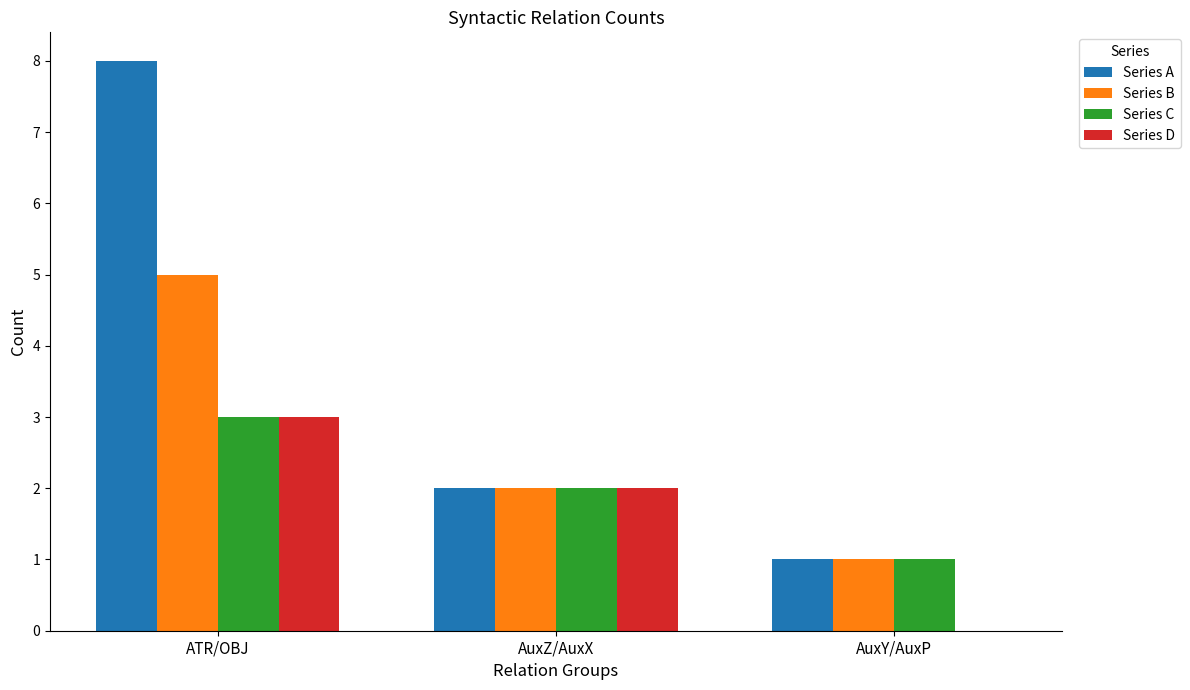

What is the greatest value displayed?

8